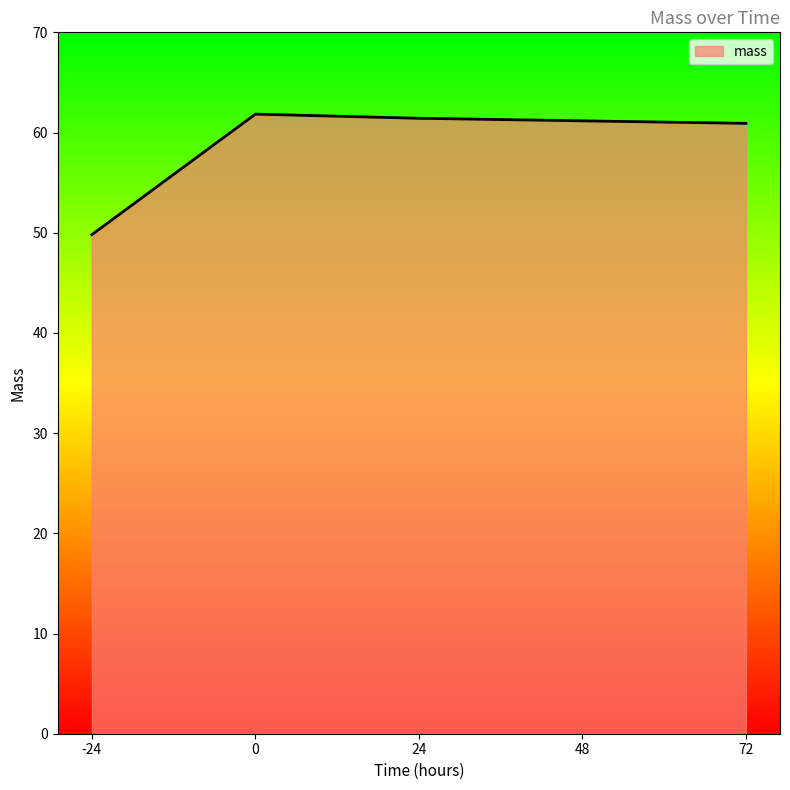

Approximately how many times larger is the value at 0 compared to 24?

1.0